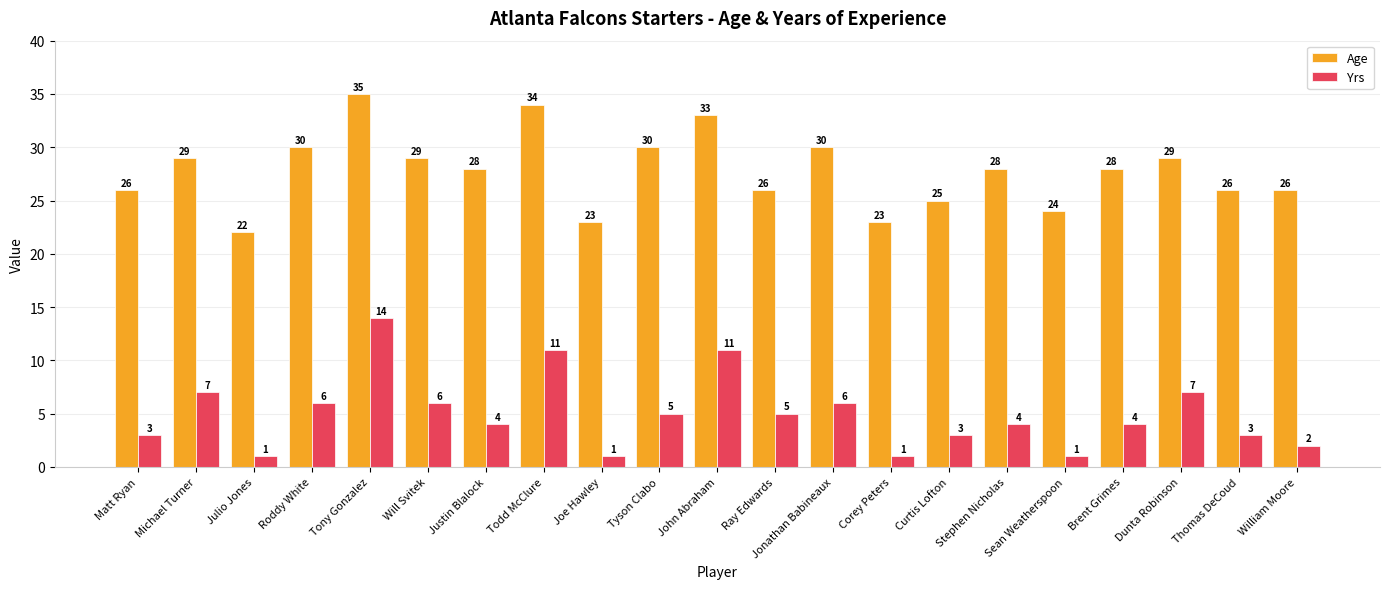

True or false: Yrs has a value of 7 at Justin Blalock.

False